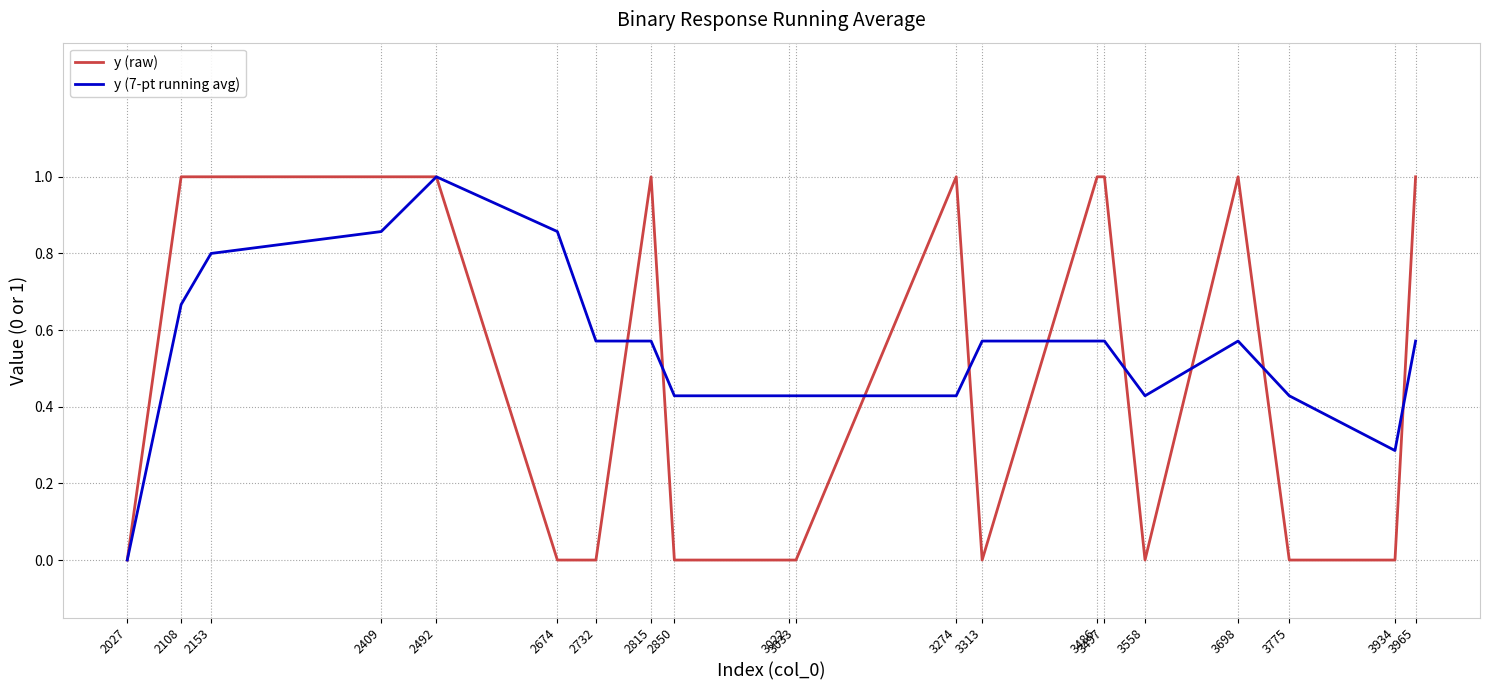

What is the total value across all series at 3698?

1.6